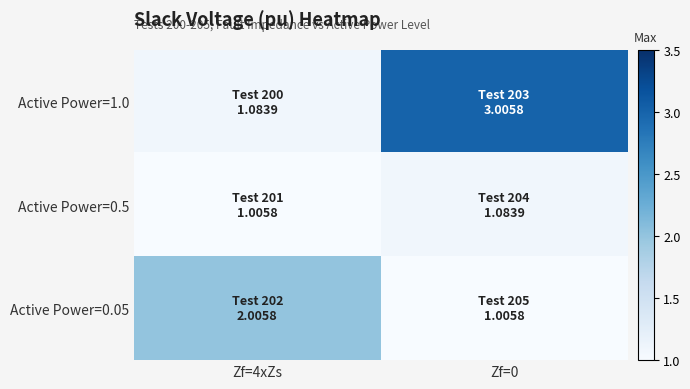

Between Zf=4xZs and Zf=0, which series saw the biggest shift?

Active Power=1.0